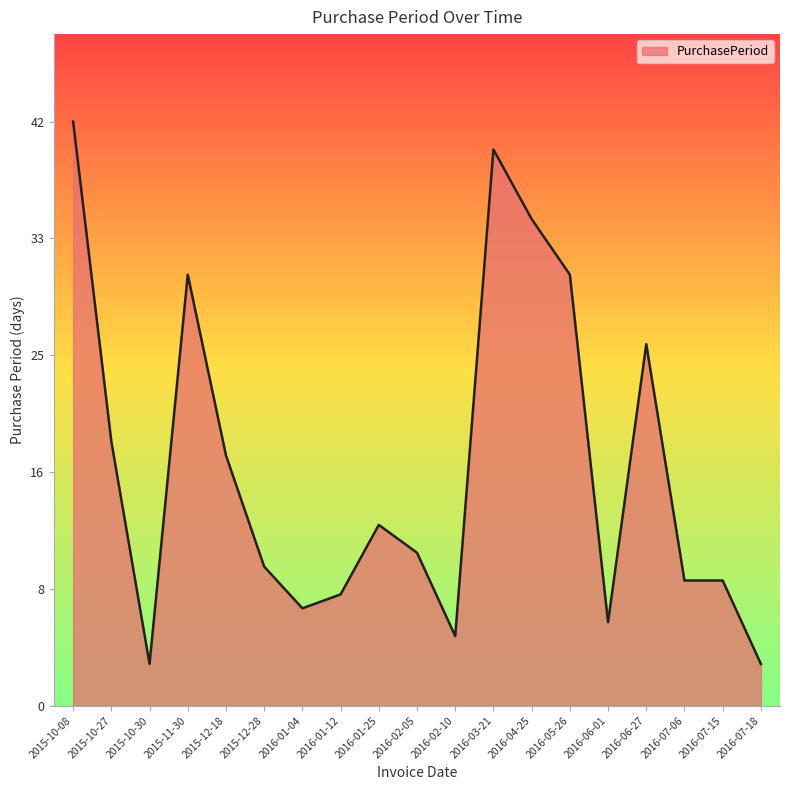

What is the difference between the maximum and minimum values?

39